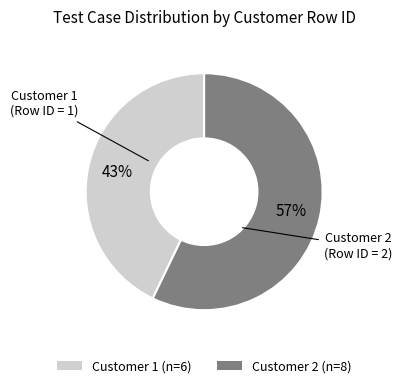

How many segments does this pie chart have?

2